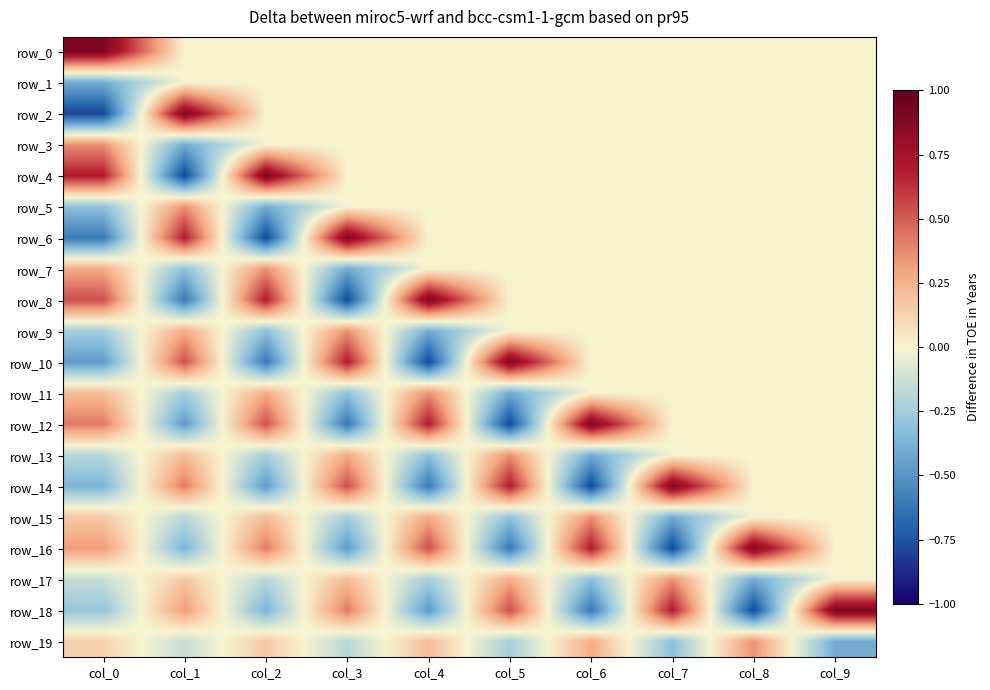

Reading left to right, list all the values displayed in this chart.

row_0: 0.9	0.0	0.0	0.0	0.0	0.0	0.0	0.0	0.0	0.0
row_1: -0.4	0.0	0.0	0.0	0.0	0.0	0.0	0.0	0.0	0.0
row_2: -0.8	0.9	0.0	0.0	0.0	0.0	0.0	0.0	0.0	0.0
row_3: 0.4	-0.4	0.0	0.0	0.0	0.0	0.0	0.0	0.0	0.0
row_4: 0.7	-0.8	0.9	0.0	0.0	0.0	0.0	0.0	0.0	0.0
row_5: -0.3	0.4	-0.4	0.0	0.0	0.0	0.0	0.0	0.0	0.0
row_6: -0.6	0.7	-0.8	0.9	0.0	0.0	0.0	0.0	0.0	0.0
row_7: 0.3	-0.3	0.4	-0.4	0.0	0.0	0.0	0.0	0.0	0.0
row_8: 0.5	-0.6	0.7	-0.8	0.9	0.0	0.0	0.0	0.0	0.0
row_9: -0.2	0.3	-0.3	0.4	-0.4	0.0	0.0	0.0	0.0	0.0
row_10: -0.5	0.5	-0.6	0.7	-0.8	0.9	0.0	0.0	0.0	0.0
row_11: 0.2	-0.2	0.3	-0.3	0.4	-0.4	0.0	0.0	0.0	0.0
row_12: 0.4	-0.5	0.5	-0.6	0.7	-0.8	0.9	0.0	0.0	0.0
row_13: -0.2	0.2	-0.2	0.3	-0.3	0.4	-0.4	0.0	0.0	0.0
row_14: -0.4	0.4	-0.5	0.5	-0.6	0.7	-0.8	0.9	0.0	0.0
row_15: 0.2	-0.2	0.2	-0.2	0.3	-0.3	0.4	-0.4	0.0	0.0
row_16: 0.3	-0.4	0.4	-0.5	0.5	-0.6	0.7	-0.8	0.9	0.0
row_17: -0.1	0.2	-0.2	0.2	-0.2	0.3	-0.3	0.4	-0.4	0.0
row_18: -0.3	0.3	-0.4	0.4	-0.5	0.5	-0.6	0.7	-0.8	0.9
row_19: 0.1	-0.1	0.2	-0.2	0.2	-0.2	0.3	-0.3	0.4	-0.4